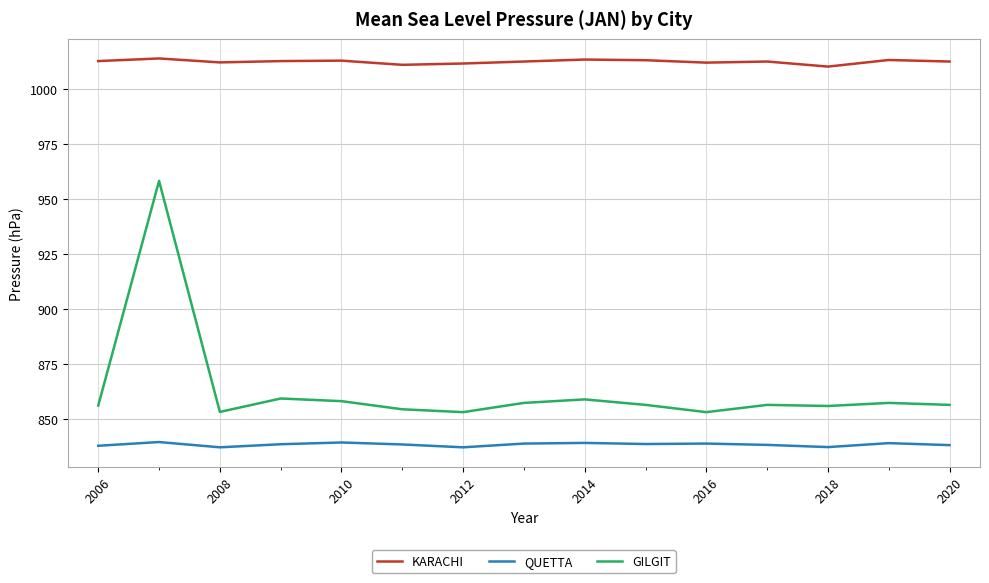

List the series in order of their peak value, highest first.

KARACHI, GILGIT, QUETTA